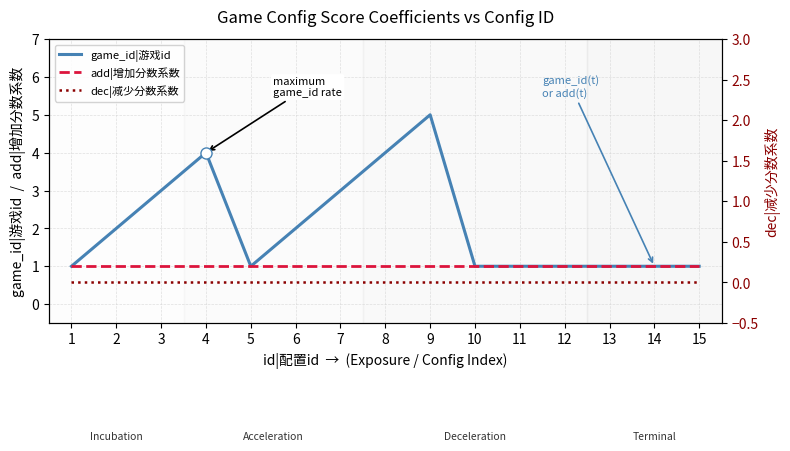

Is it true that game_id|游戏id equals 7 at 8?

False